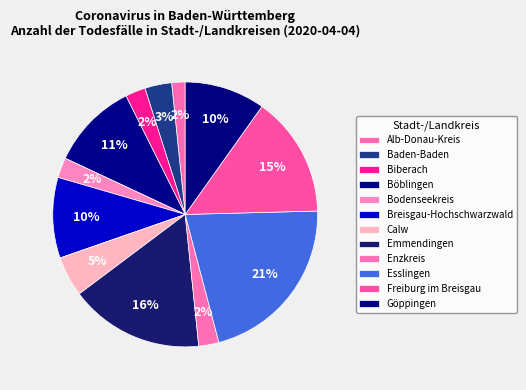

Count the number of slices in the pie.

12